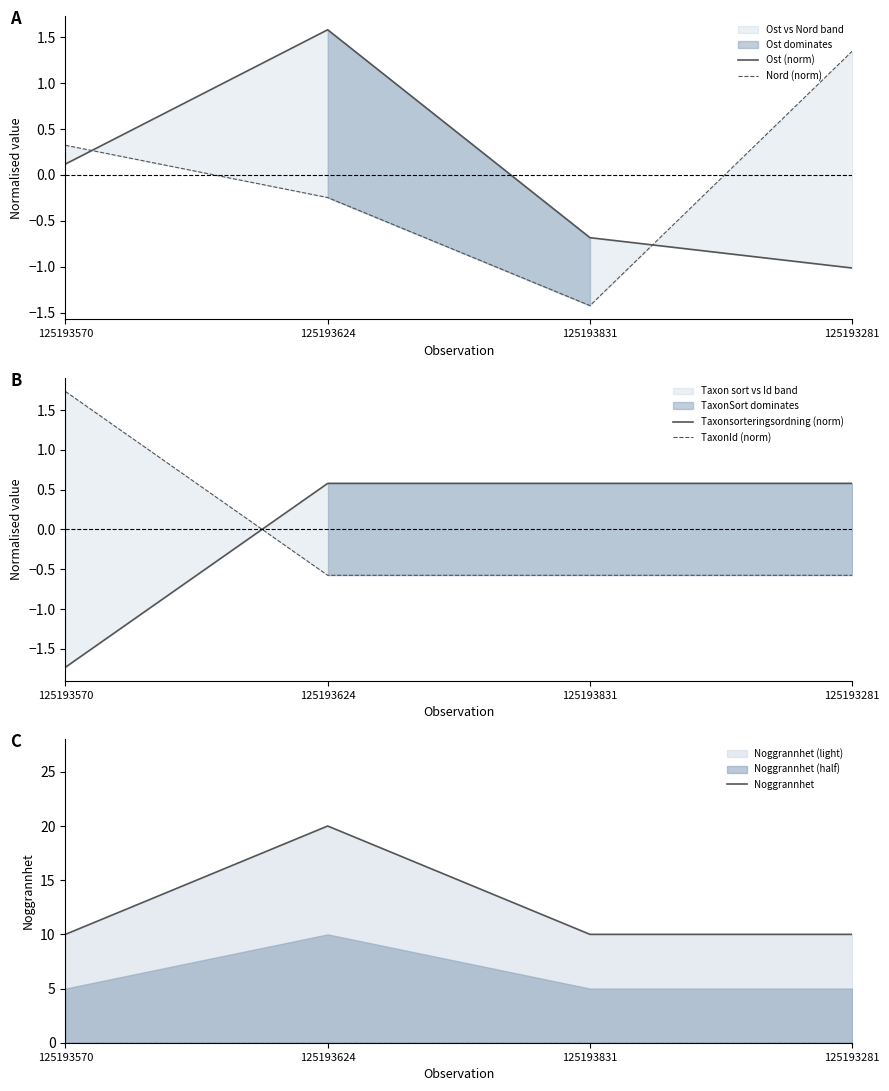

Reading left to right, list all the values displayed in this chart.

Ost (norm): 0.1	1.6	-0.7	-1.0
Nord (norm): 0.3	-0.2	-1.4	1.3
Taxonsorteringsordning (norm): -1.7	0.6	0.6	0.6
TaxonId (norm): 1.7	-0.6	-0.6	-0.6
Noggrannhet: 10.0	20.0	10.0	10.0